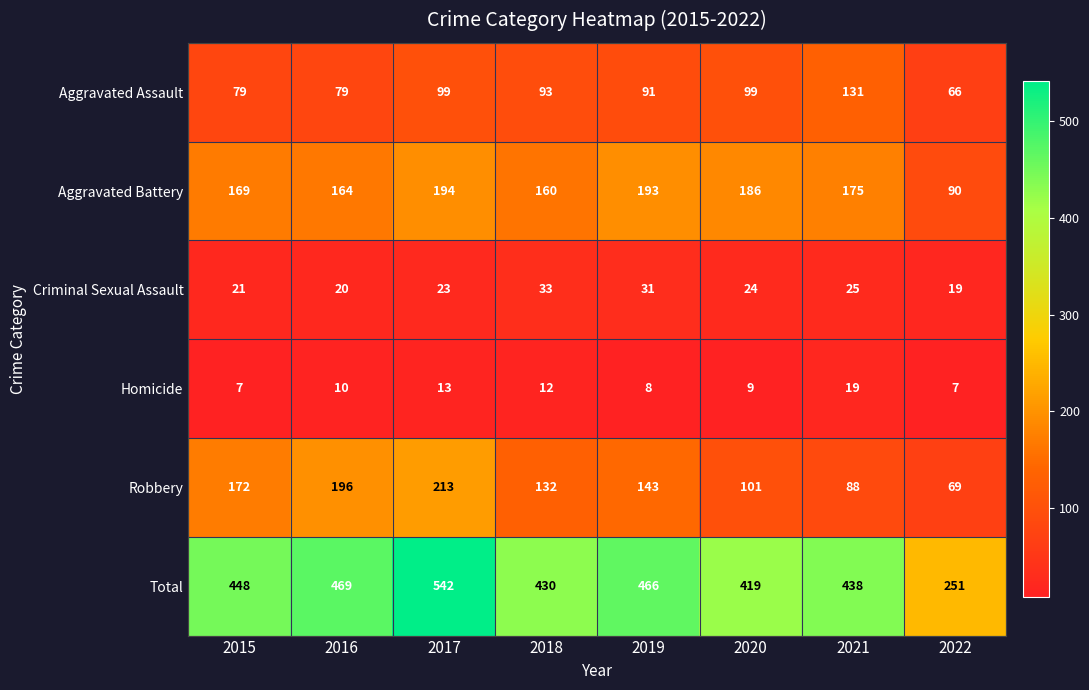

What is the highest value of the Aggravated Assault series?

131